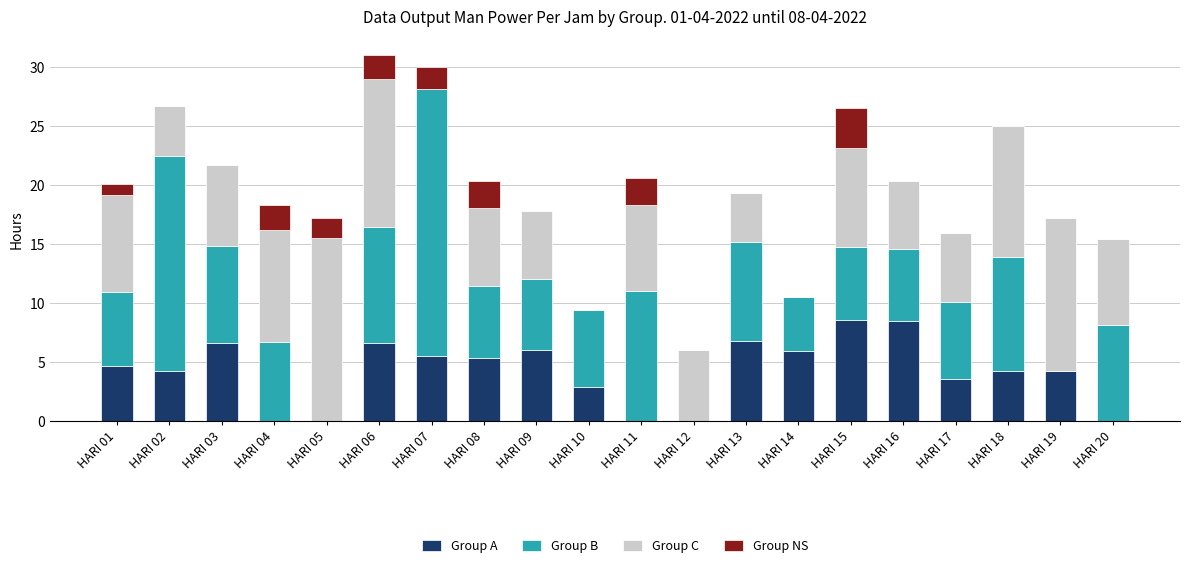

What is the sum of all Group A values?

83.6